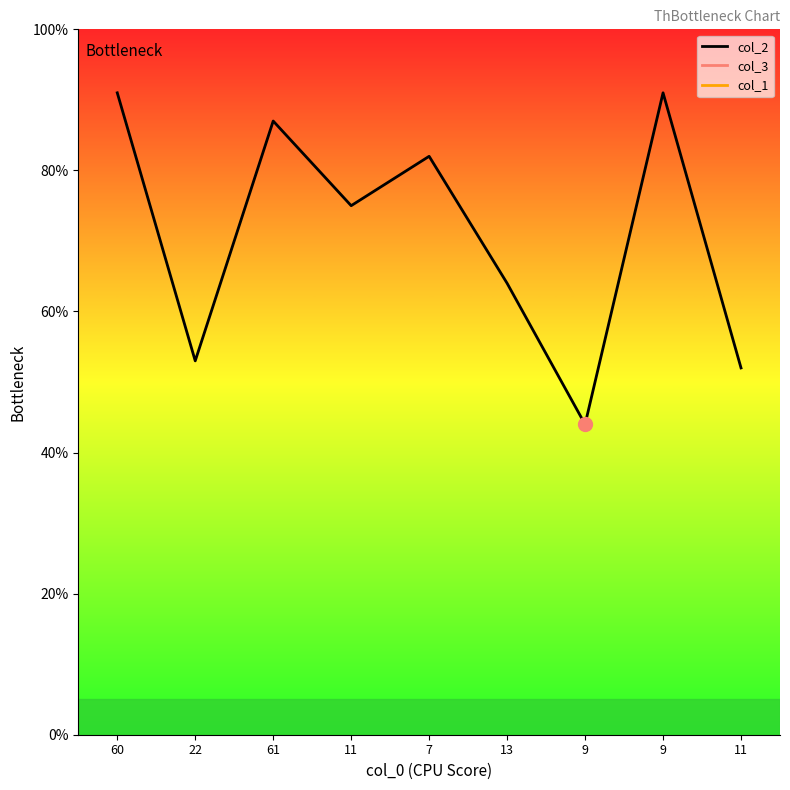

Where does the data first go above 75?

60